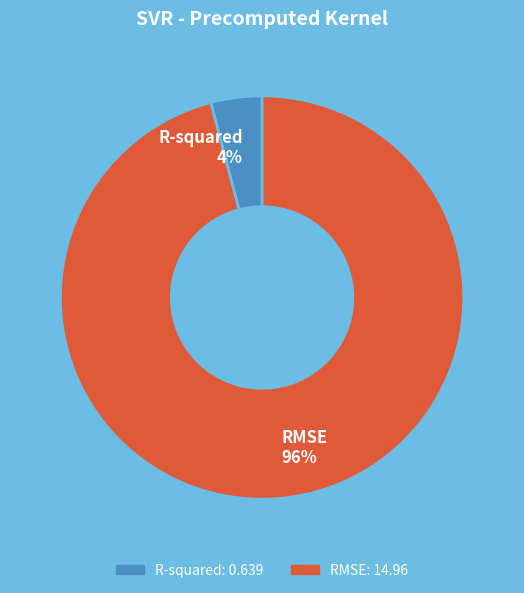

Which slice is the largest?

RMSE